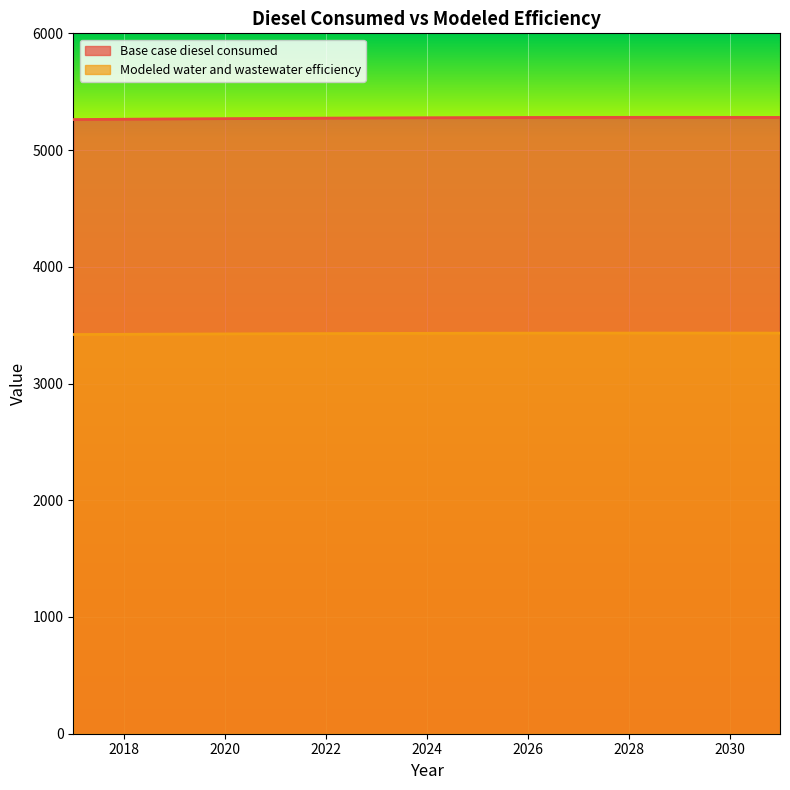

What is the value of the Base case diesel consumed point at the 13th from the left?

5280.3